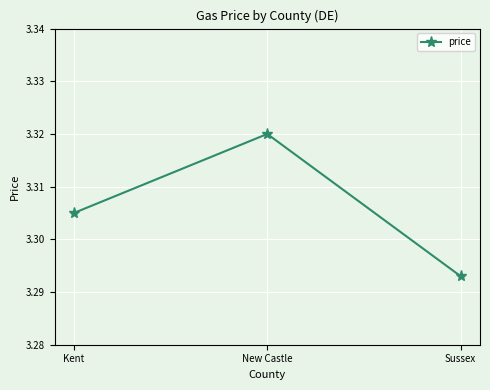

Rank the categories by value from highest to lowest.

New Castle, Kent, Sussex